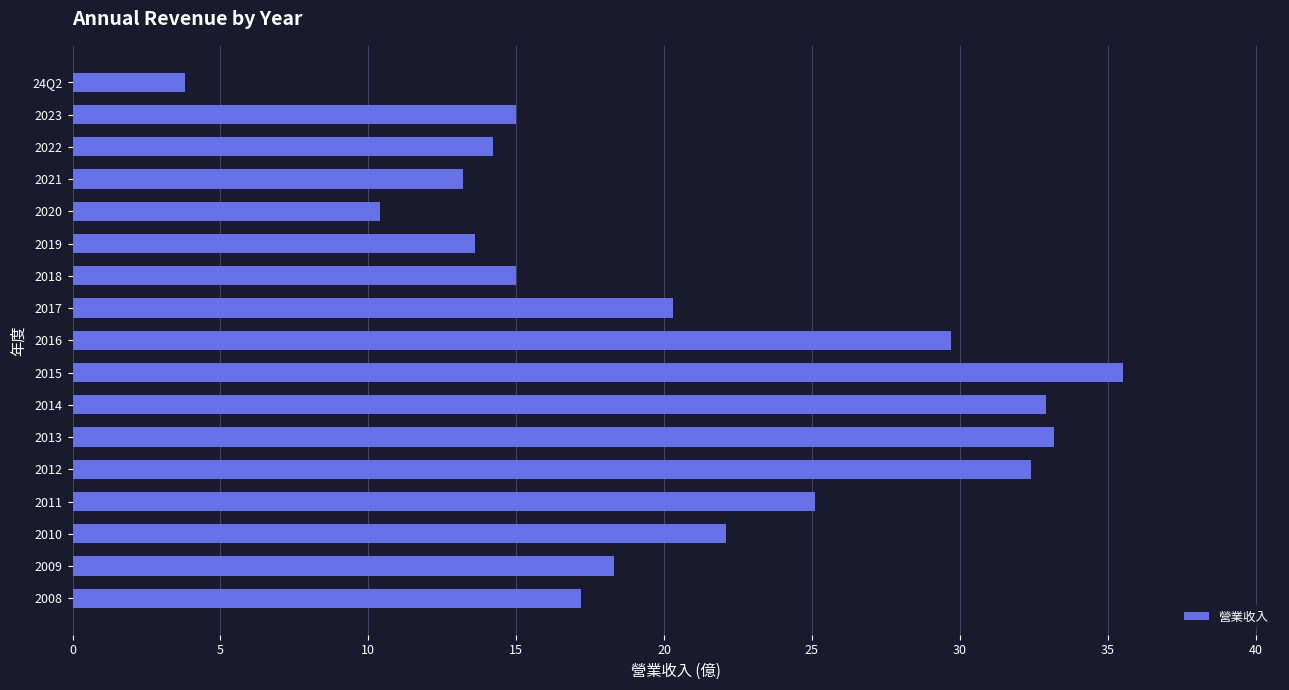

Reading top to bottom, list all the values displayed in this chart.

3.8	15.0	14.2	13.2	10.4	13.6	15.0	20.3	29.7	35.5	32.9	33.2	32.4	25.1	22.1	18.3	17.2